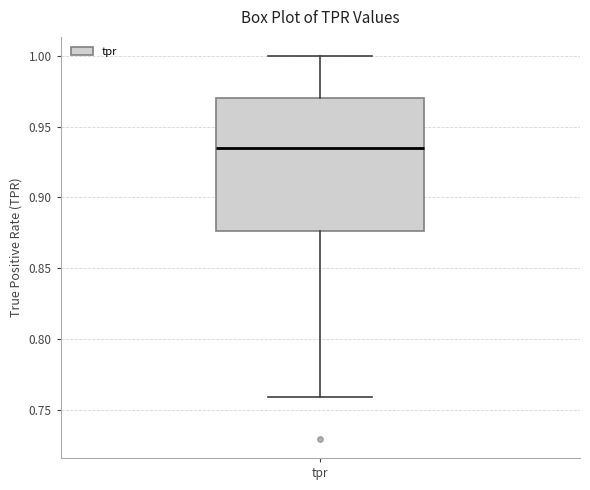

Read this box plot against the y-axis: the position of the median line, the range covered by the box, and the ends of both whiskers. The values are not printed on the chart, so give them approximately, as read against the axis.

median 0.935, box 0.875 to 0.970, whiskers 0.760 to 1.000